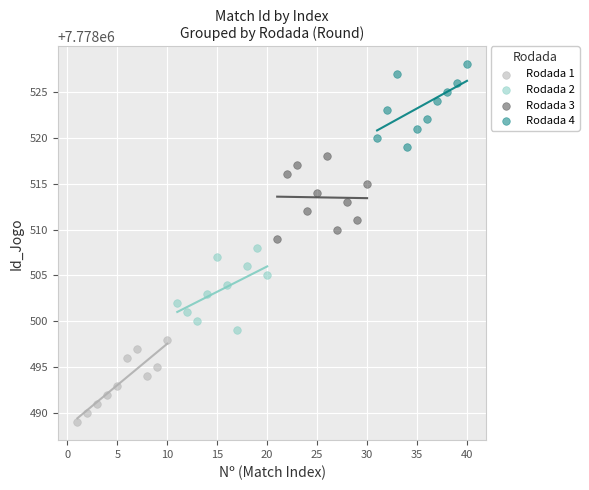

Which series reaches the minimum Y coordinate?

Rodada 1